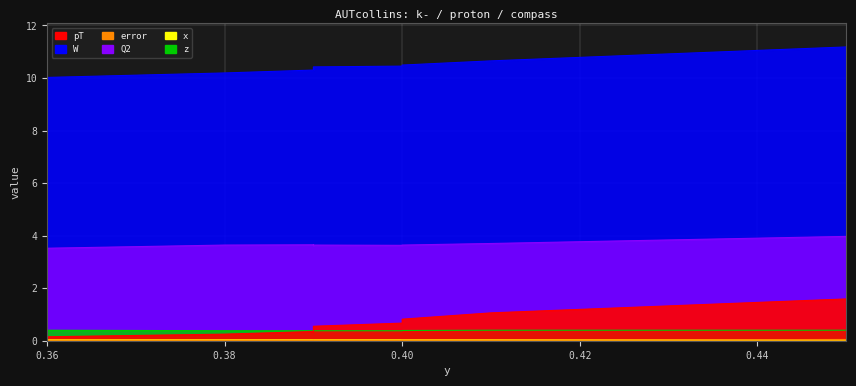

What is the difference between the second highest and second lowest values in the pT series?

0.8